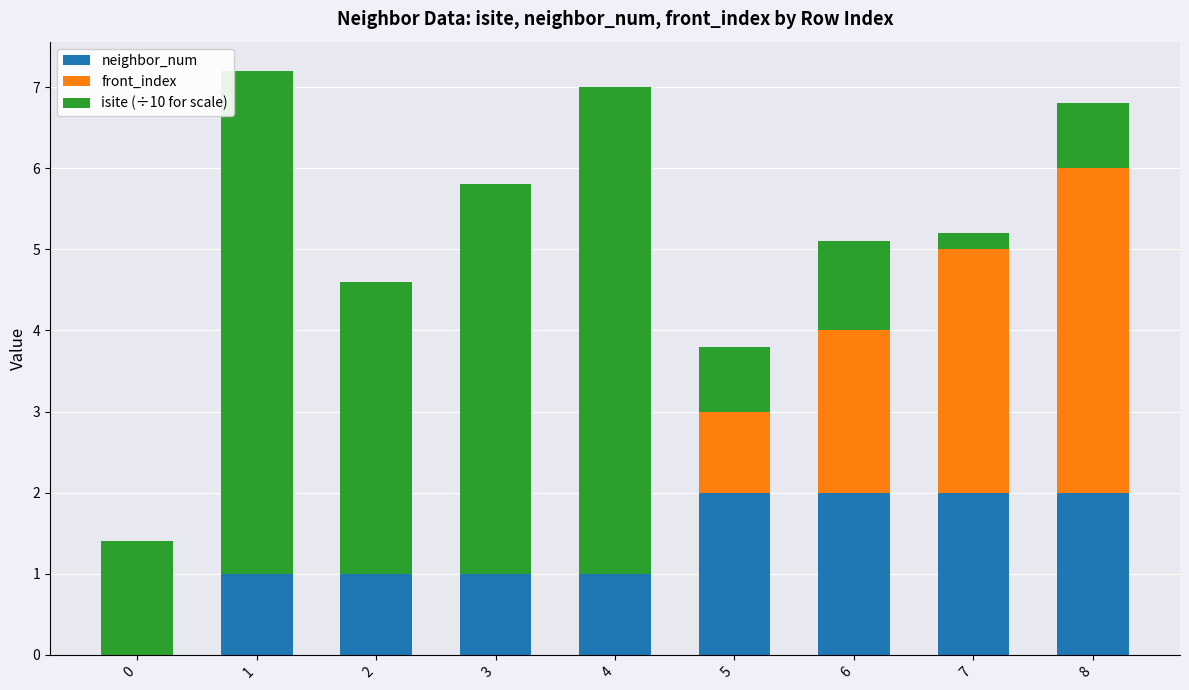

Reading right to left, transcribe the values for neighbor_num.

8=2.0	7=2.0	6=2.0	5=2.0	4=1.0	3=1.0	2=1.0	1=1.0	0=0.0